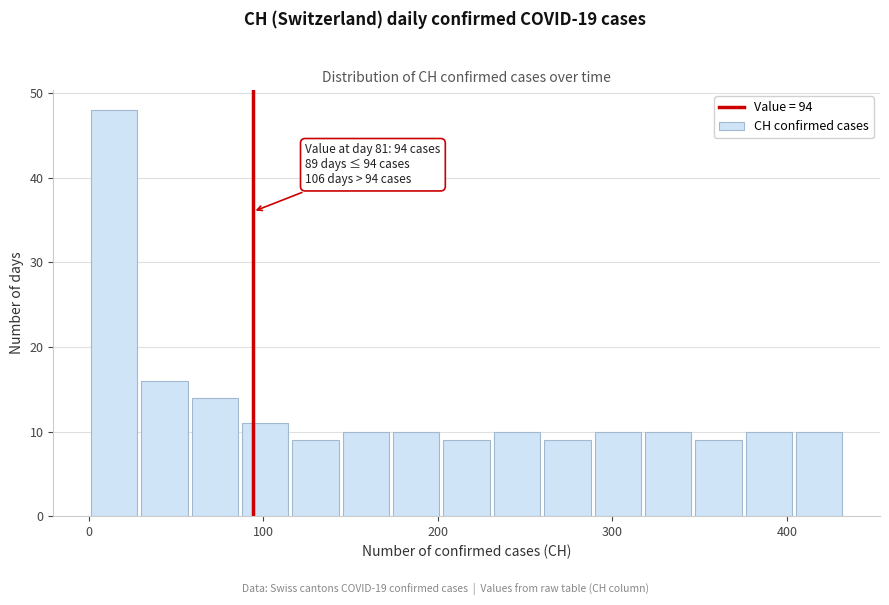

Around what value on the x-axis is the tallest bar? Give the approximate position of its centre, as read against the axis.

10